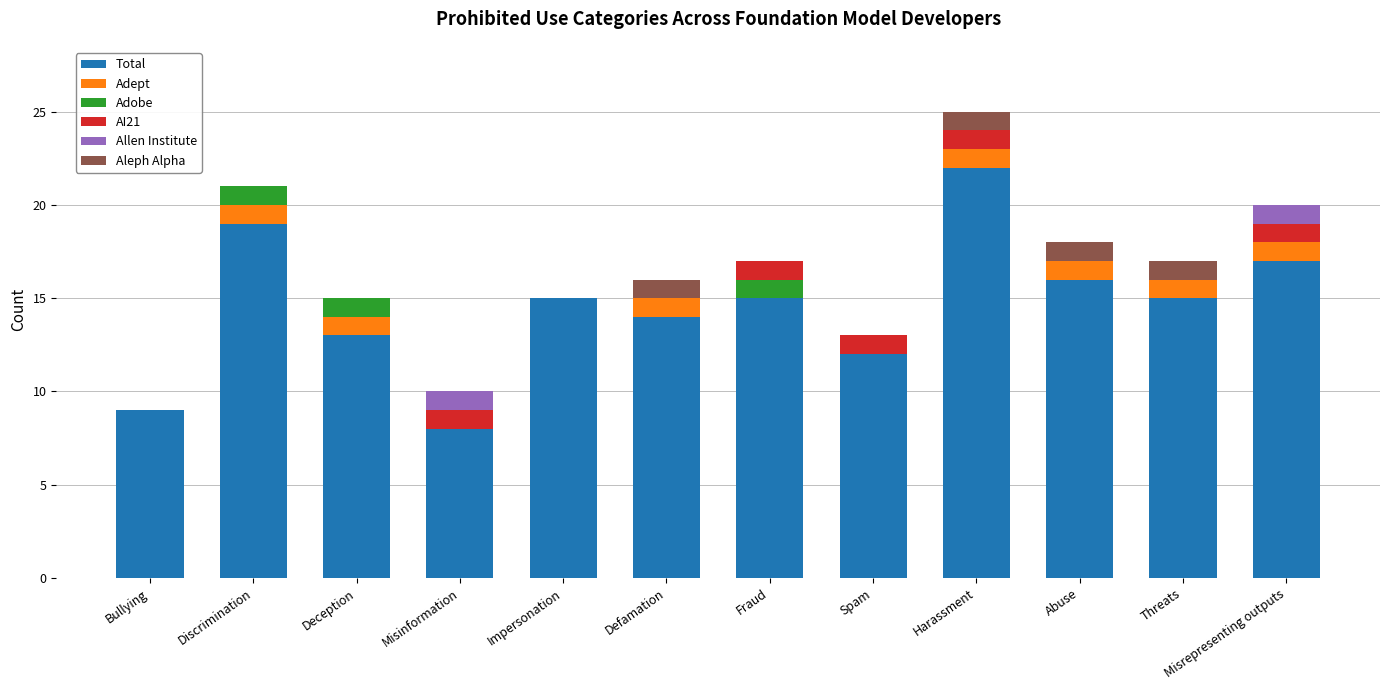

At which category is the sum across all series the highest?

Harassment